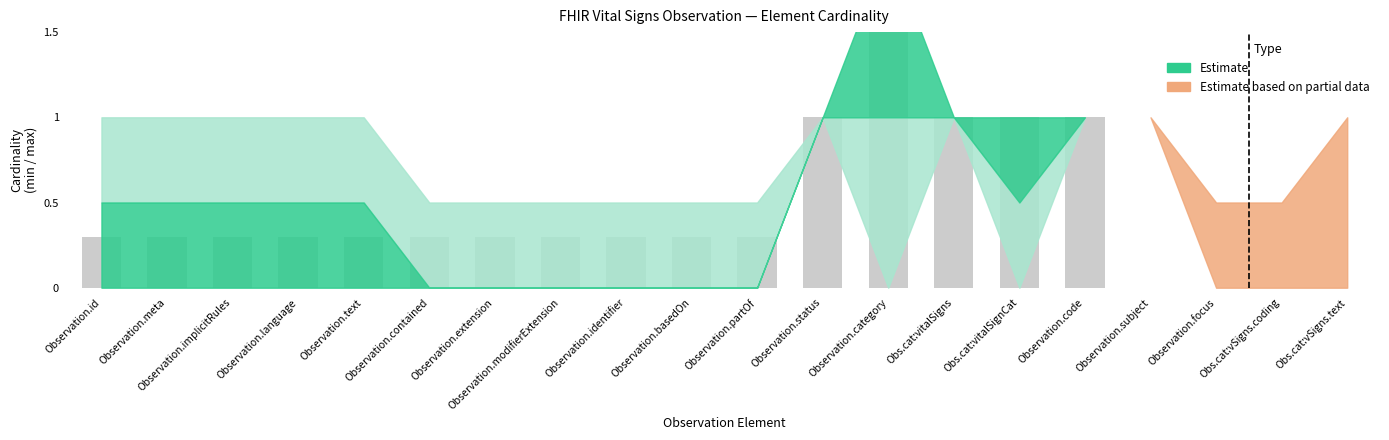

What is the difference between the second highest and second lowest values in the Estimate series?

1